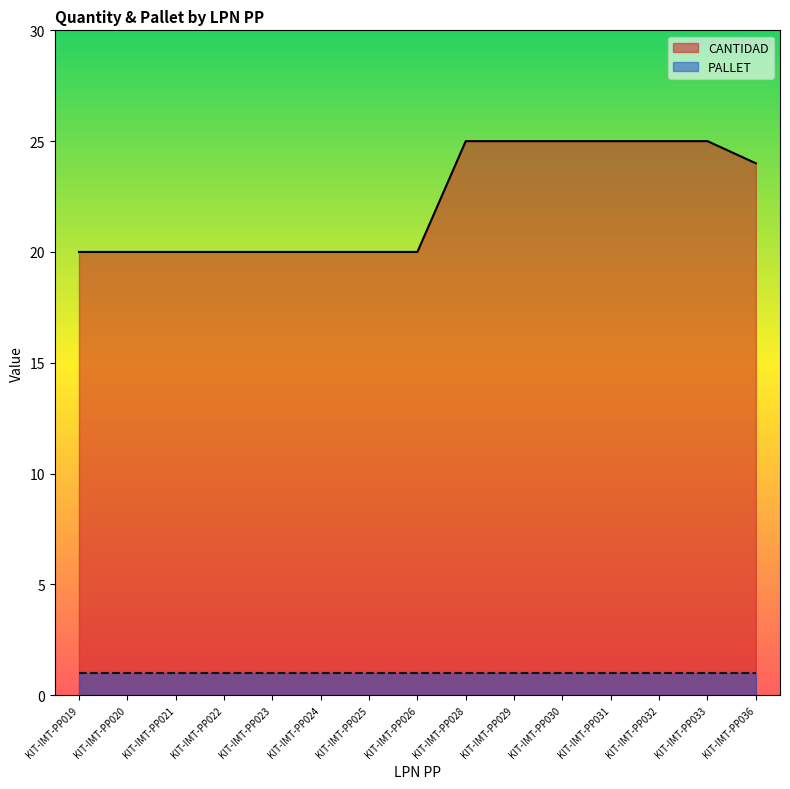

Reading left to right, list all the values displayed in this chart.

KIT-IMT-PP019=20	KIT-IMT-PP020=20	KIT-IMT-PP021=20	KIT-IMT-PP022=20	KIT-IMT-PP023=20	KIT-IMT-PP024=20	KIT-IMT-PP025=20	KIT-IMT-PP026=20	KIT-IMT-PP028=25	KIT-IMT-PP029=25	KIT-IMT-PP030=25	KIT-IMT-PP031=25	KIT-IMT-PP032=25	KIT-IMT-PP033=25	KIT-IMT-PP036=24